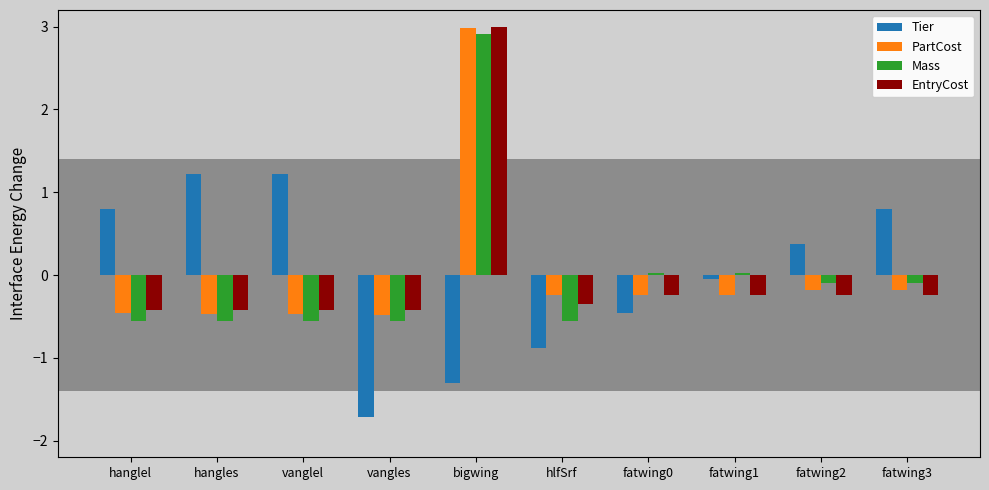

Which label corresponds to the largest value in the chart?

bigwing